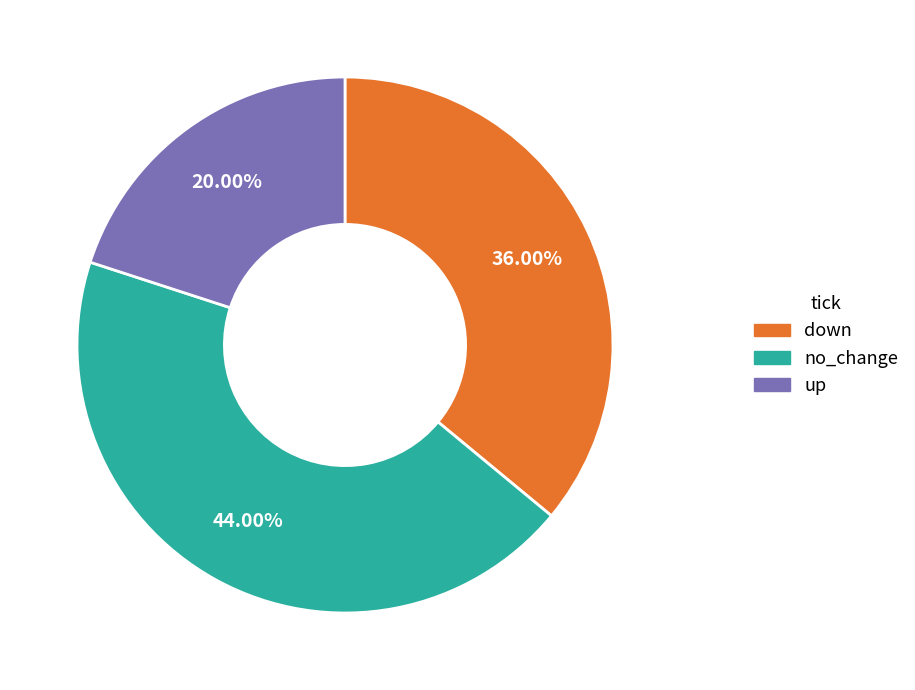

Which category has the smallest portion of the pie?

up